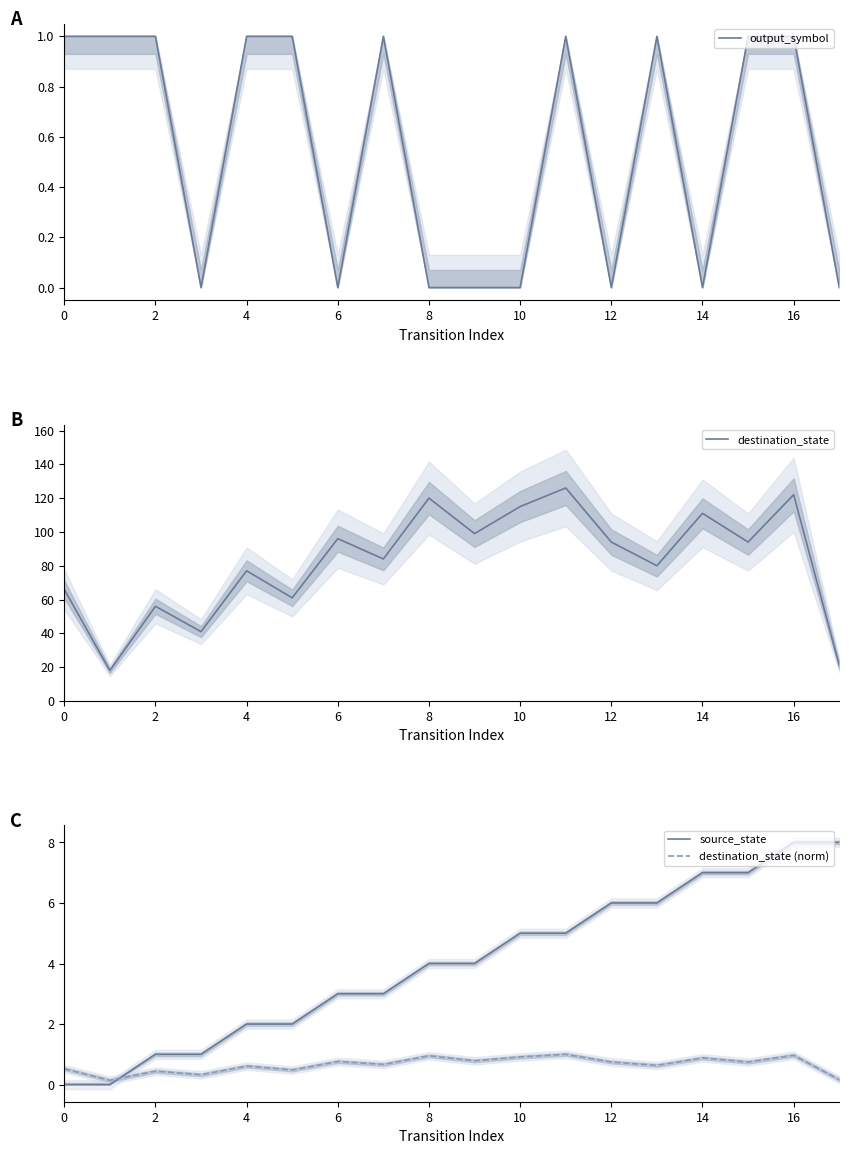

Read the destination_state value at 10.

115